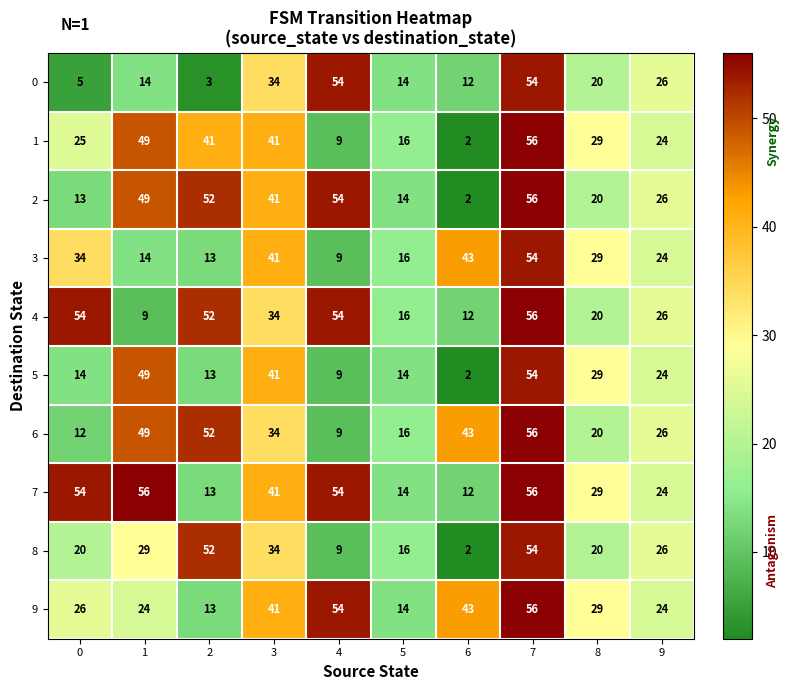

True or false: 9 has a value of 67 at 3.

False